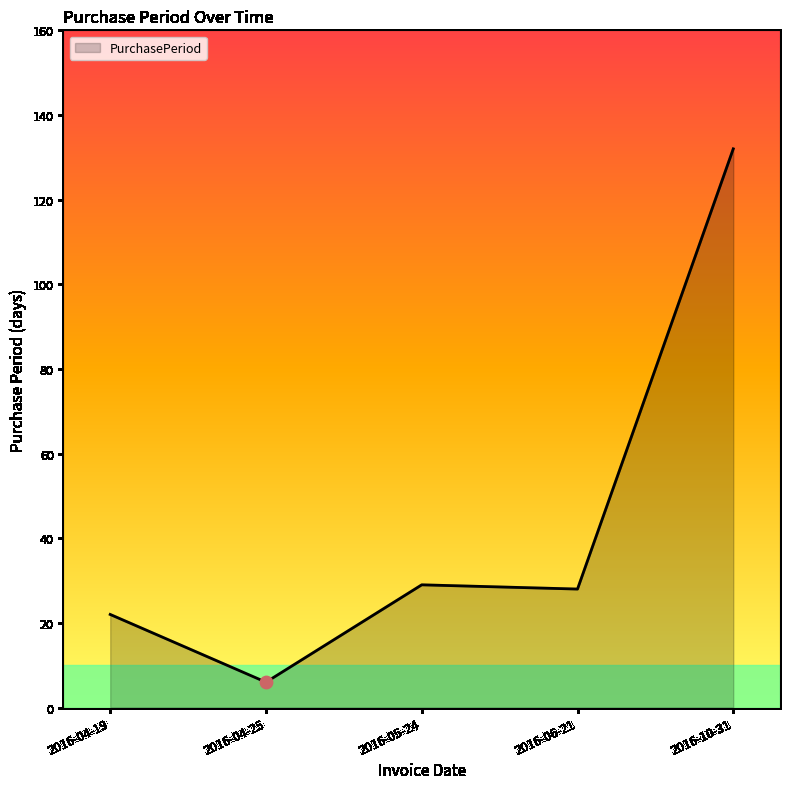

What is the change in value from 2016-05-24 to 2016-06-21?

-1